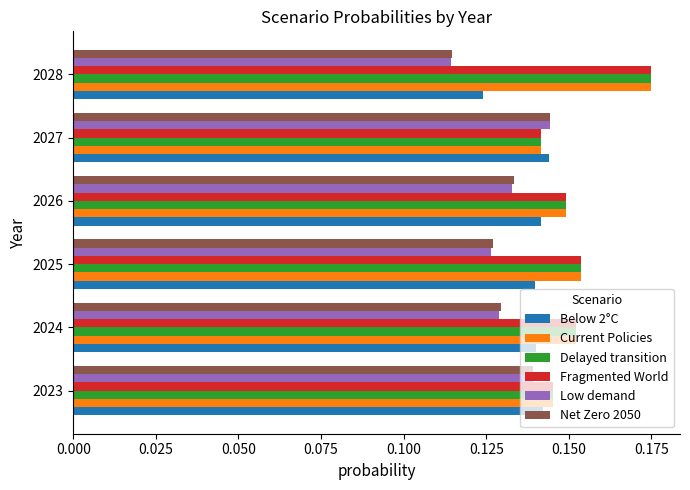

The Below 2°C series shows 0.0 at 2028. True or false?

False